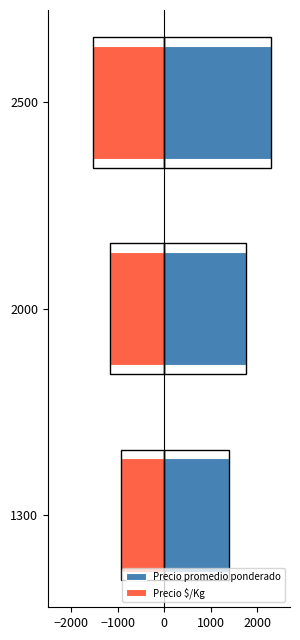

Reading left to right, transcribe all the data shown in this chart.

Precio promedio ponderado: 1400	1750	2283
Precio $/Kg: -933	-1167	-1522